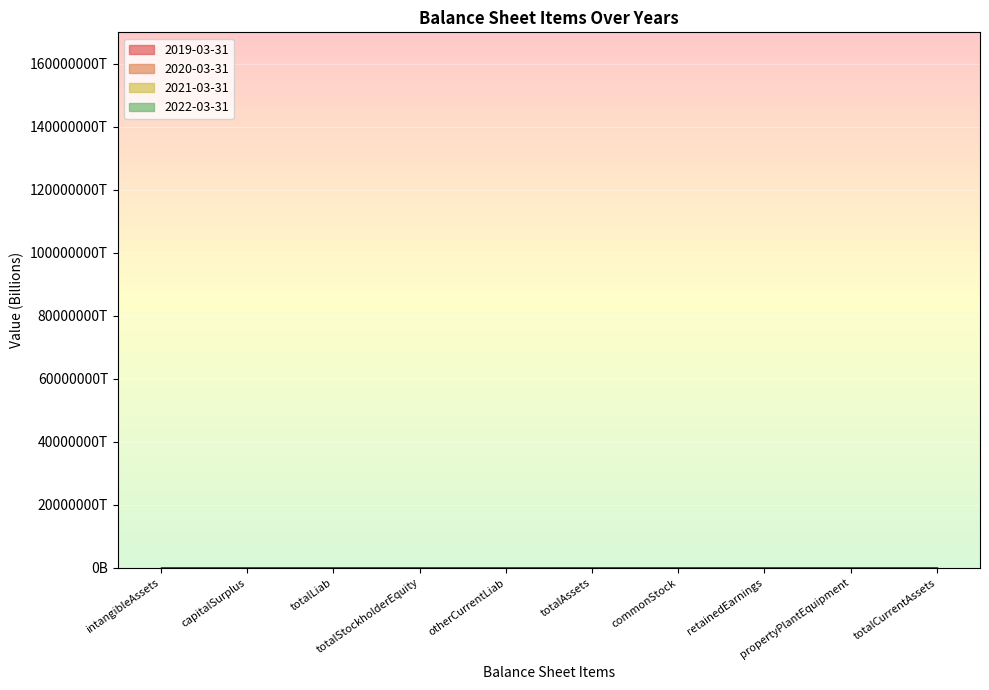

The value of 2021-03-31 at totalCurrentAssets is 119.3. True or false?

True